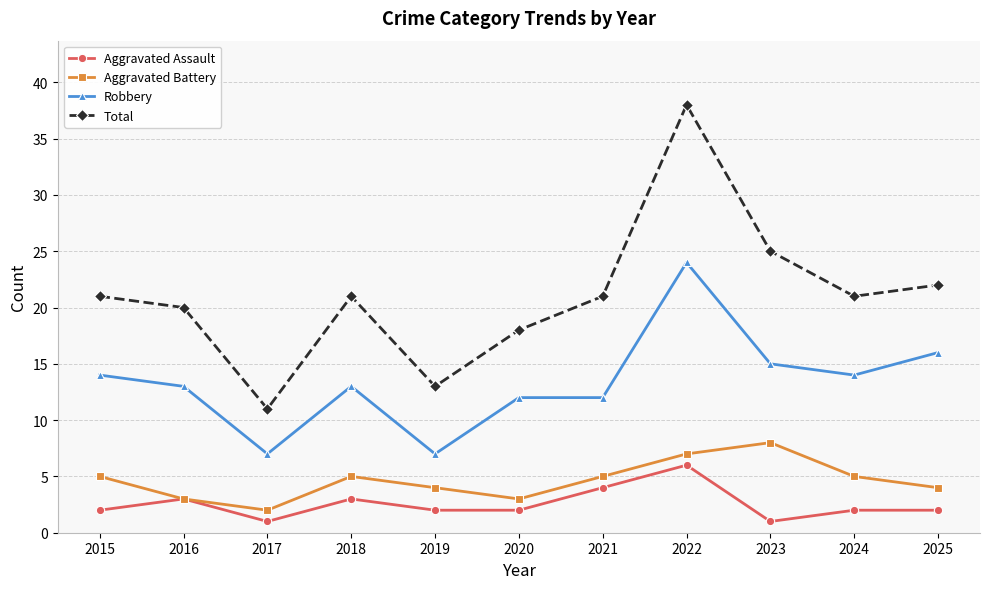

Is the value of Robbery at 2019 greater than the value of Aggravated Battery at 2019?

Yes